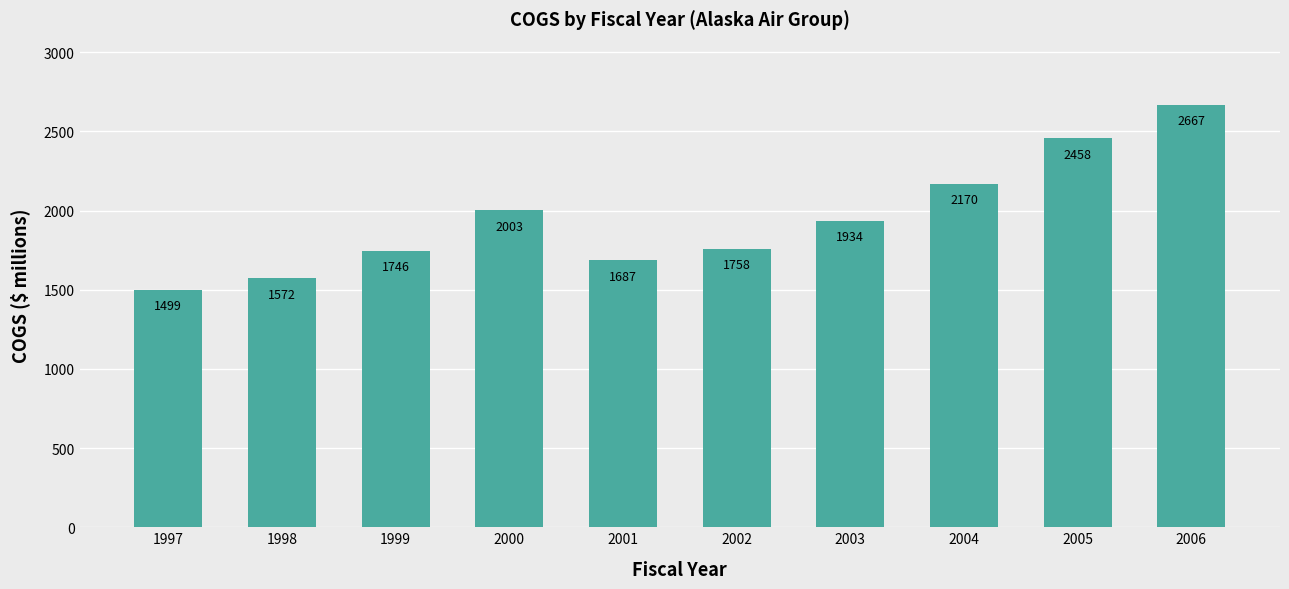

The chart shows a value of 2055.3 at 1997. True or false?

False